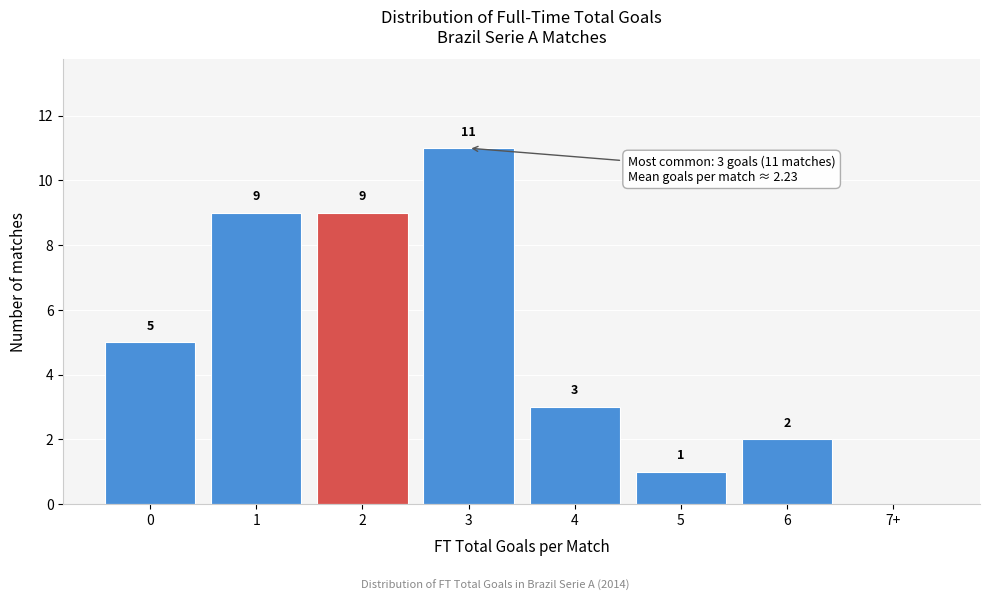

Reading right to left, what are all the values shown in this chart?

7+=0	6=2	5=1	4=3	3=11	2=9	1=9	0=5